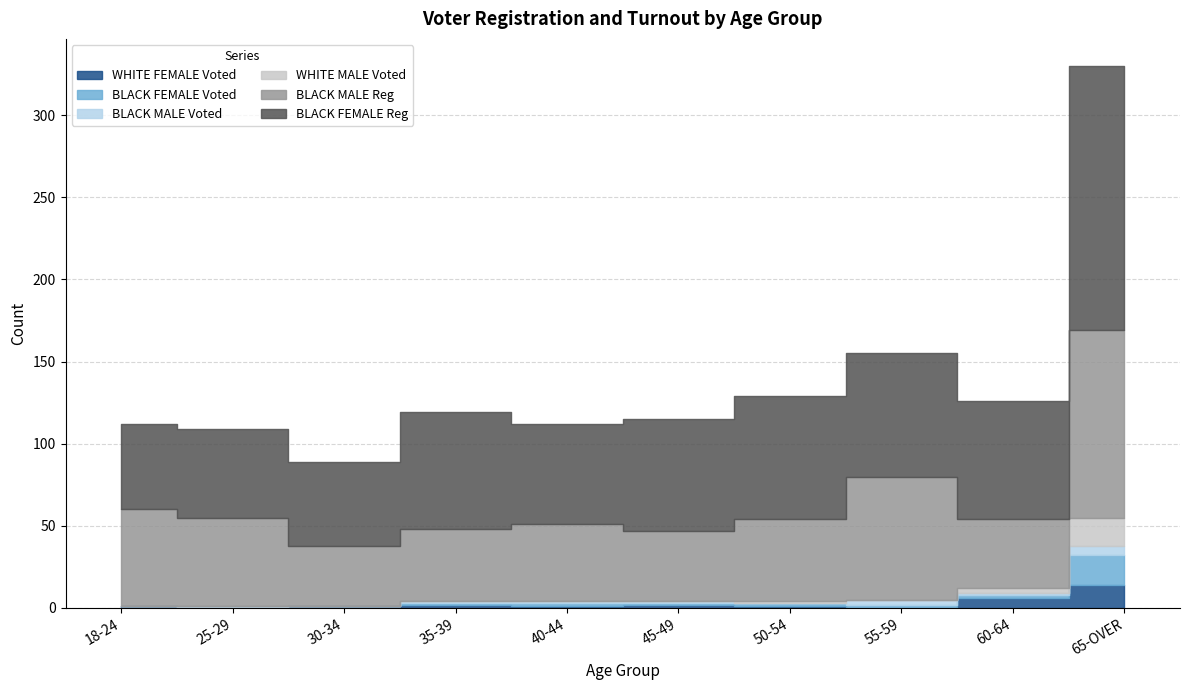

Reading left to right, what are all the values shown in this chart?

WHITE FEMALE Voted: 1	0	1	2	1	2	1	0	6	14
BLACK FEMALE Voted: 0	0	0	1	2	1	2	2	2	18
BLACK MALE Voted: 0	1	0	1	1	1	0	3	1	6
WHITE MALE Voted: 0	0	0	0	0	0	1	0	3	17
BLACK MALE Reg: 59	54	37	44	47	43	50	75	42	114
BLACK FEMALE Reg: 52	54	51	71	61	68	75	75	72	161